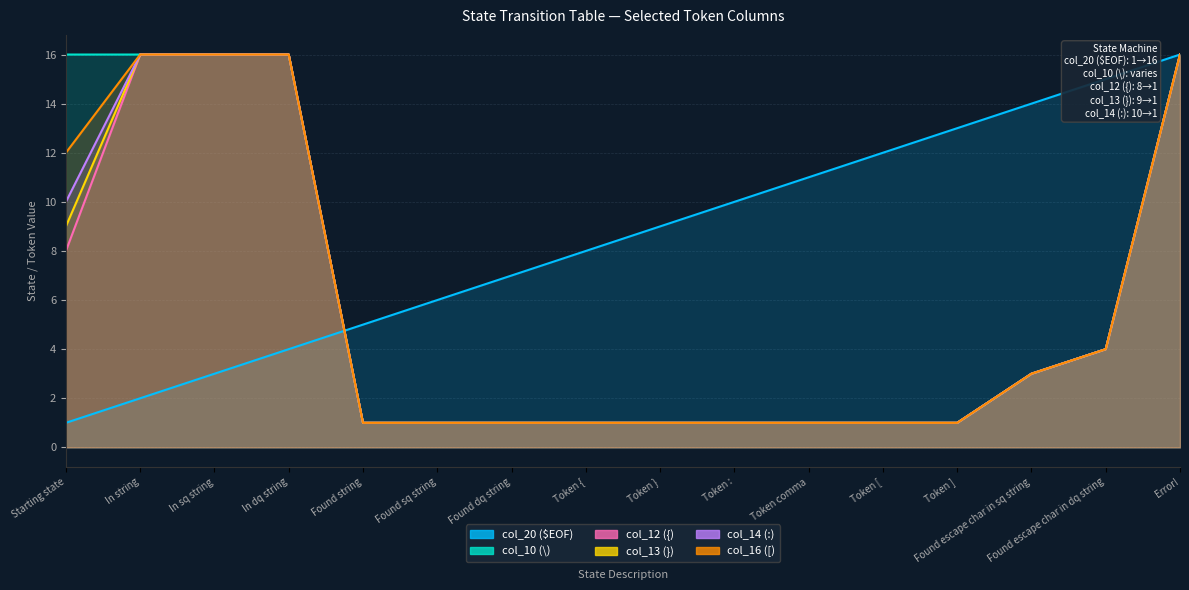

List the labels in order of col_12 ({) value, largest first.

In string, In sq string, In dq string, Error!, Starting state, Found escape char in dq string, Found escape char in sq string, Found string, Found sq string, Found dq string, Token {, Token }, Token :, Token comma, Token [, Token ]